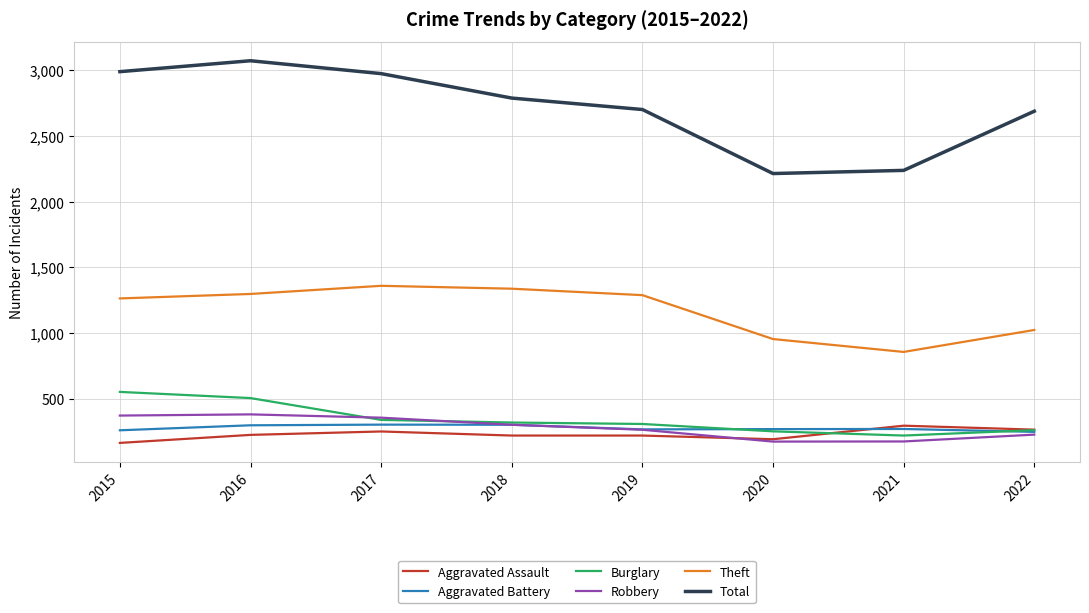

Which series has the widest spread of values?

Total